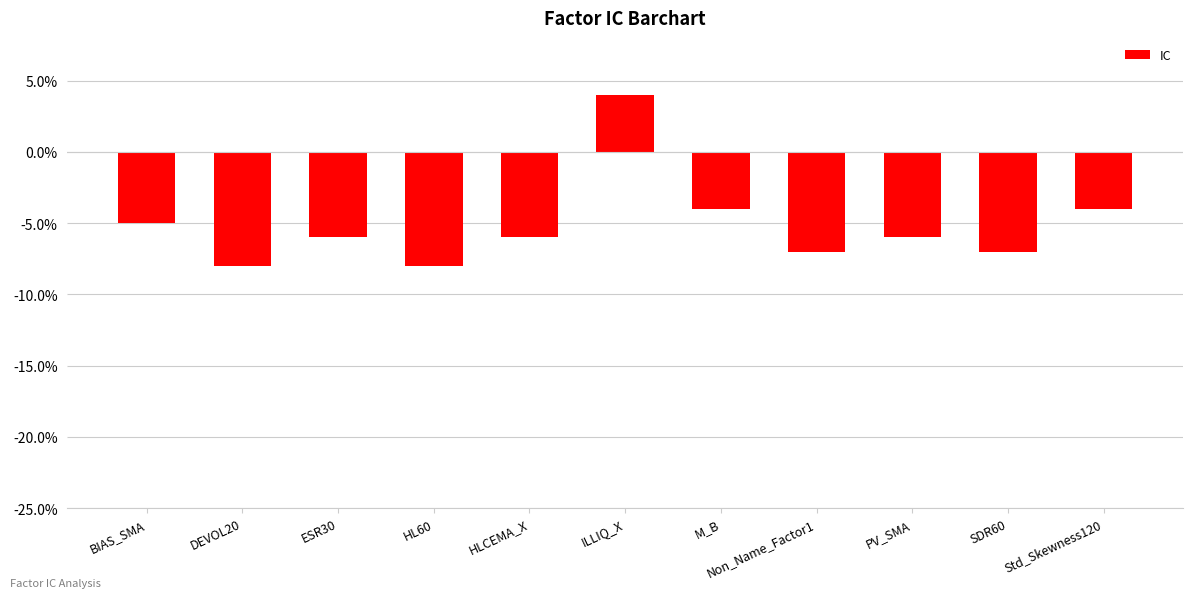

List the labels in order of value, largest first.

ILLIQ_X, M_B, Std_Skewness120, BIAS_SMA, ESR30, HLCEMA_X, PV_SMA, Non_Name_Factor1, SDR60, DEVOL20, HL60